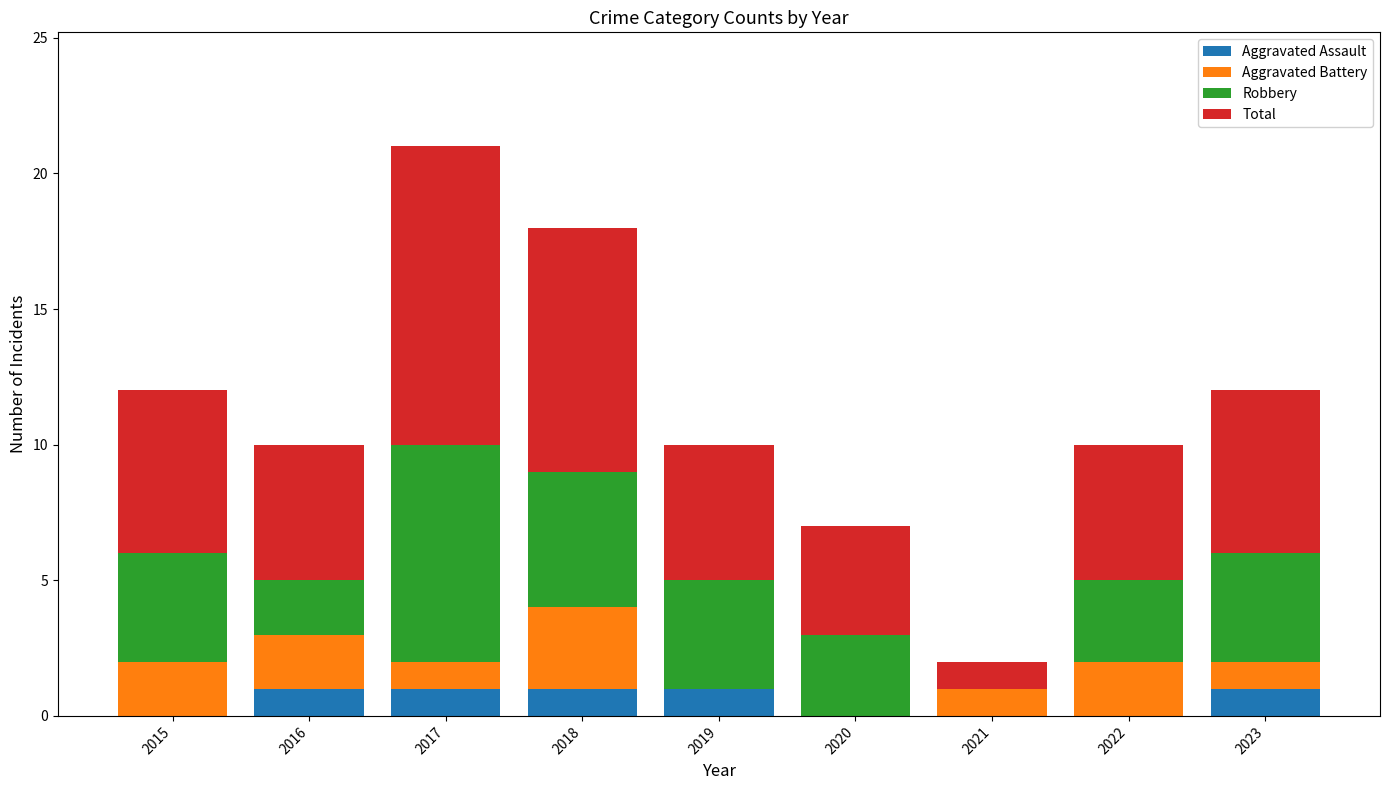

What are all the series names shown in the legend?

Aggravated Assault, Aggravated Battery, Robbery, Total